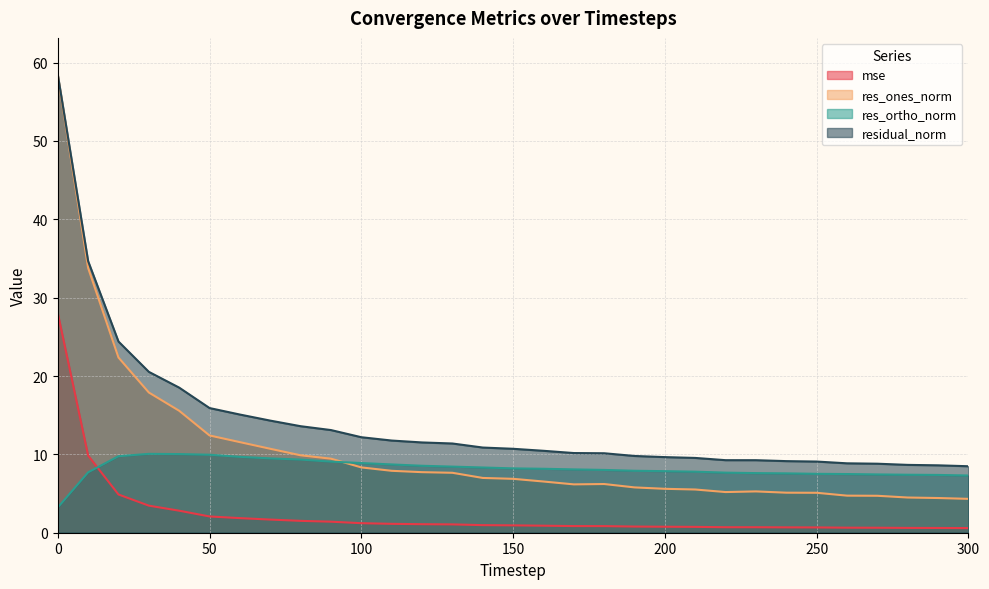

Where is the first local minimum for res_ones_norm?

170